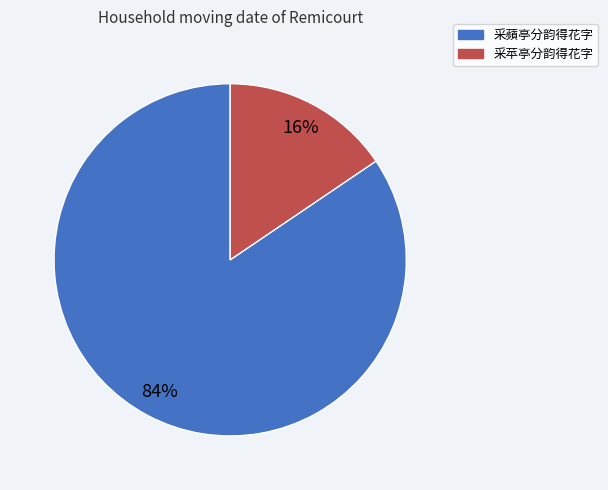

What percentage is the 采苹亭分韵得花字 slice, to the nearest percent?

16%